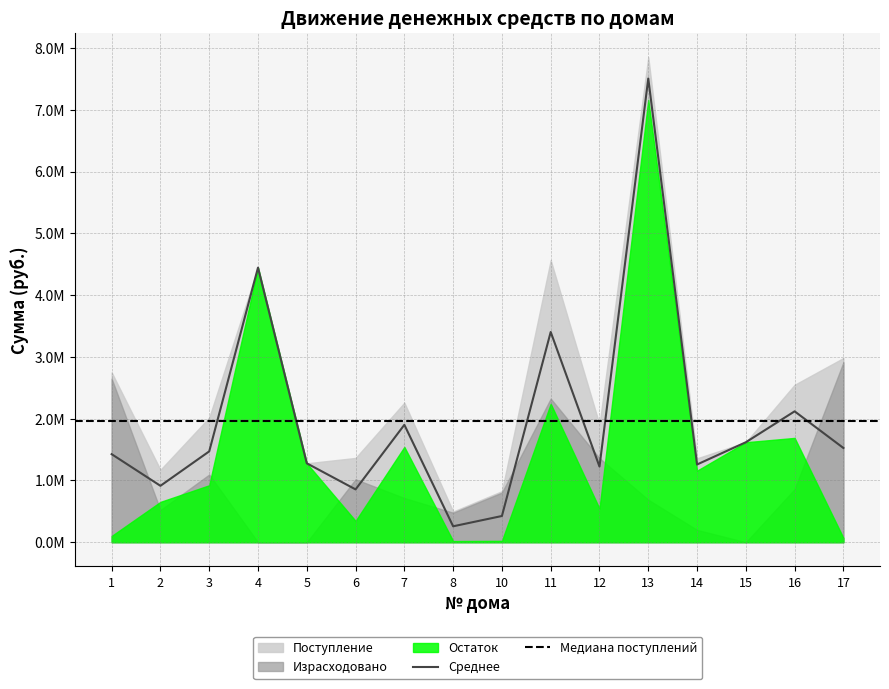

What is the greatest value displayed?

7851025.7